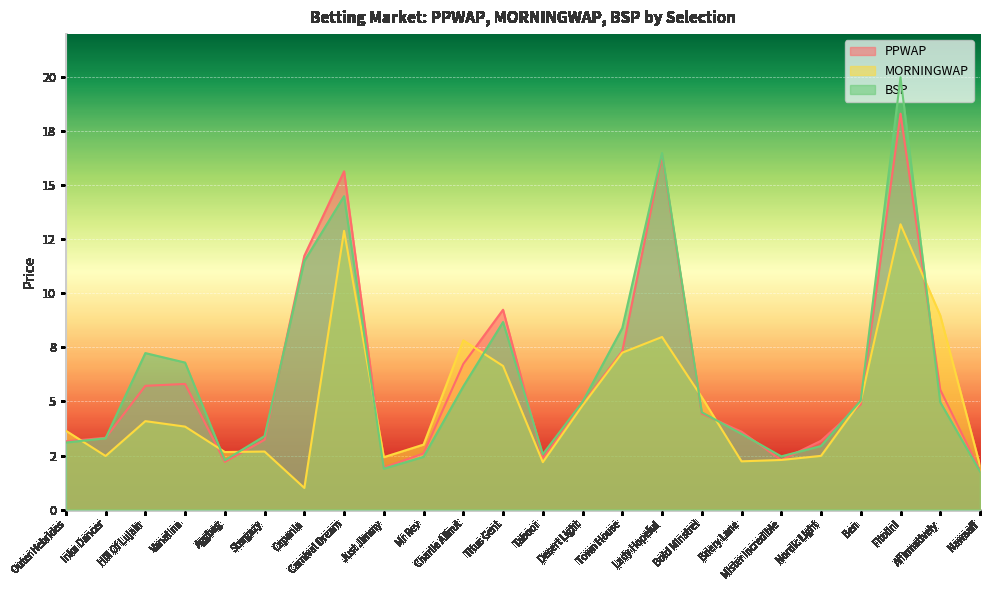

Rank the series by their maximum value, from highest to lowest.

BSP, PPWAP, MORNINGWAP